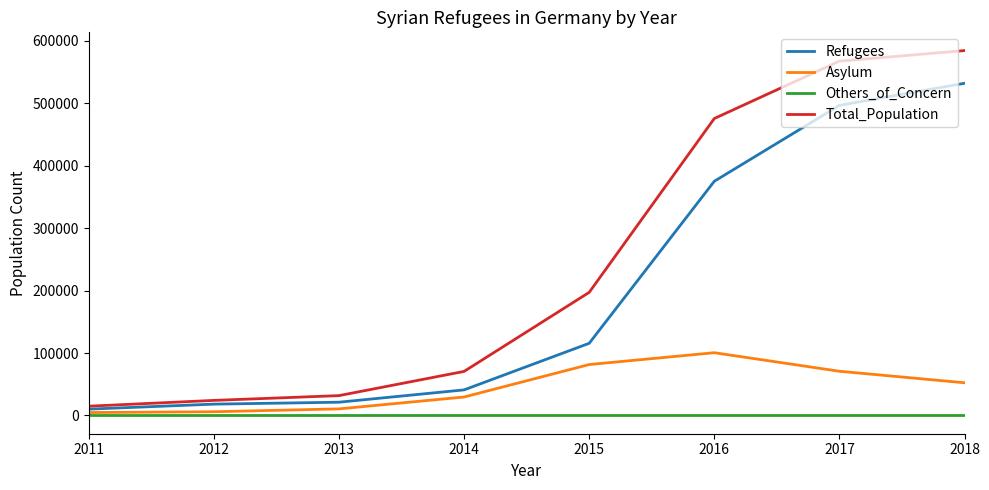

How many interior local peaks does the Asylum series have?

1